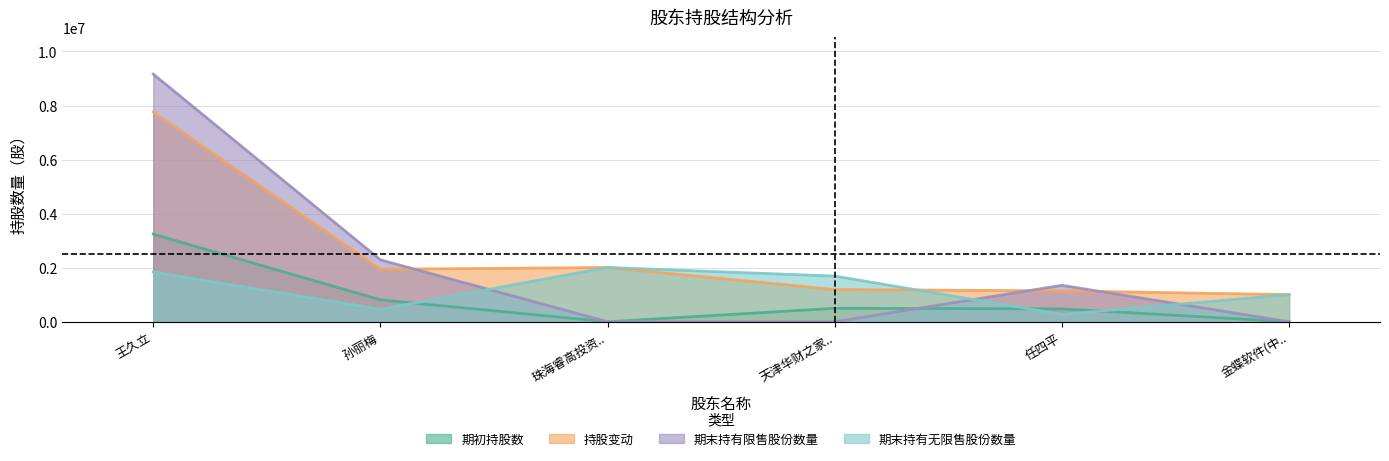

How many data points does each series have?

6